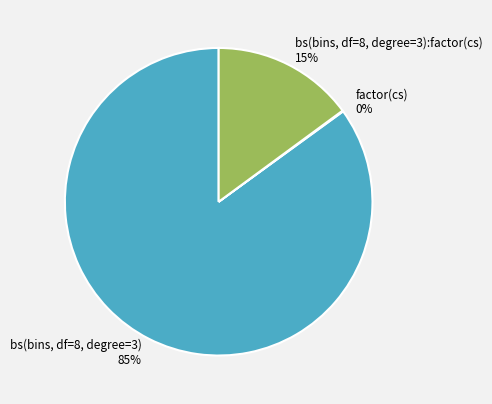

True or false: bs(bins, df=8, degree=3) 85% accounts for 85% of the total.

True